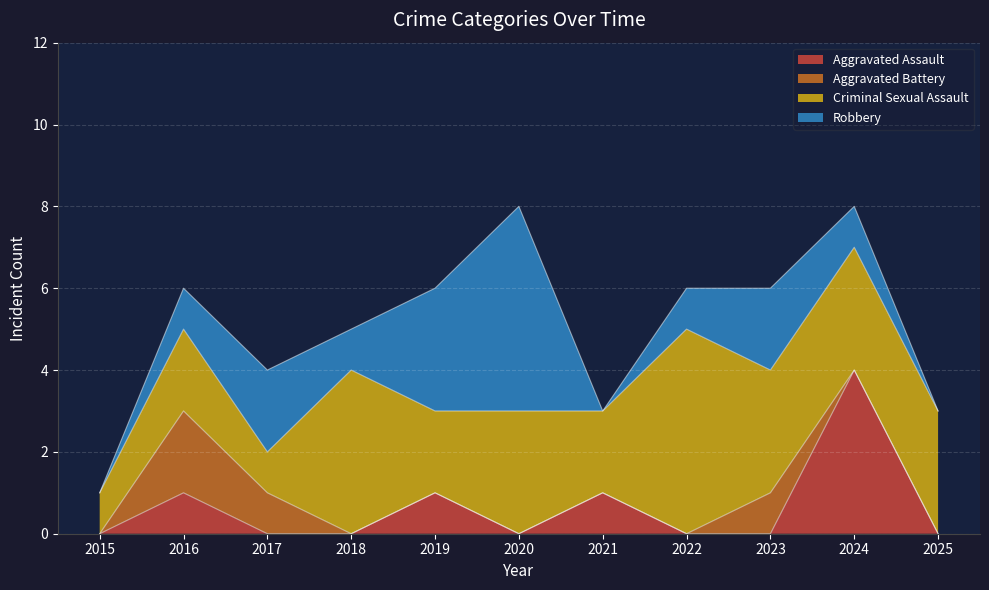

Reading left to right, what are all the values shown in this chart?

Aggravated Assault: 0	1	0	0	1	0	1	0	0	4	0
Aggravated Battery: 0	2	1	0	0	0	0	0	1	0	0
Criminal Sexual Assault: 1	2	1	4	2	3	2	5	3	3	3
Robbery: 0	1	2	1	3	5	0	1	2	1	0